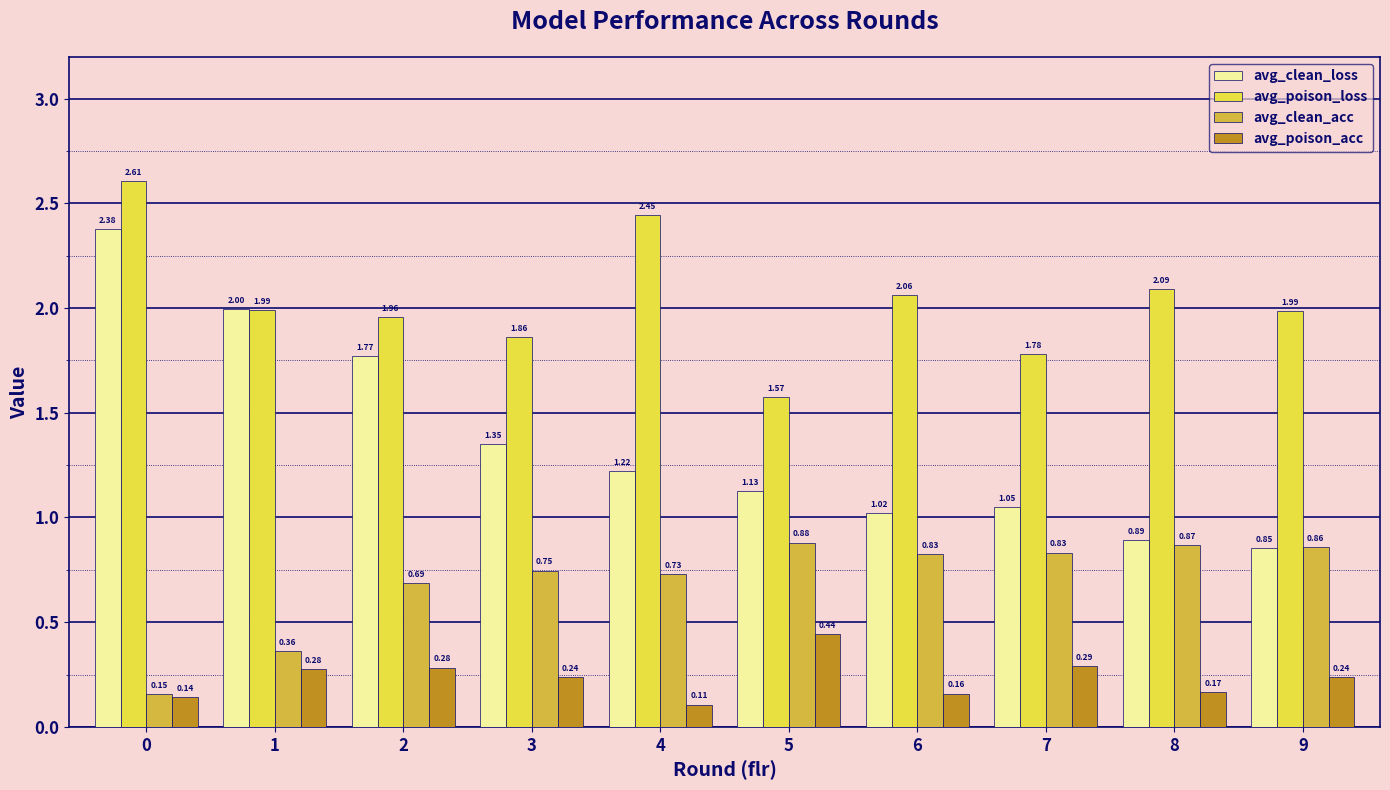

How many bars are there in each group?

4